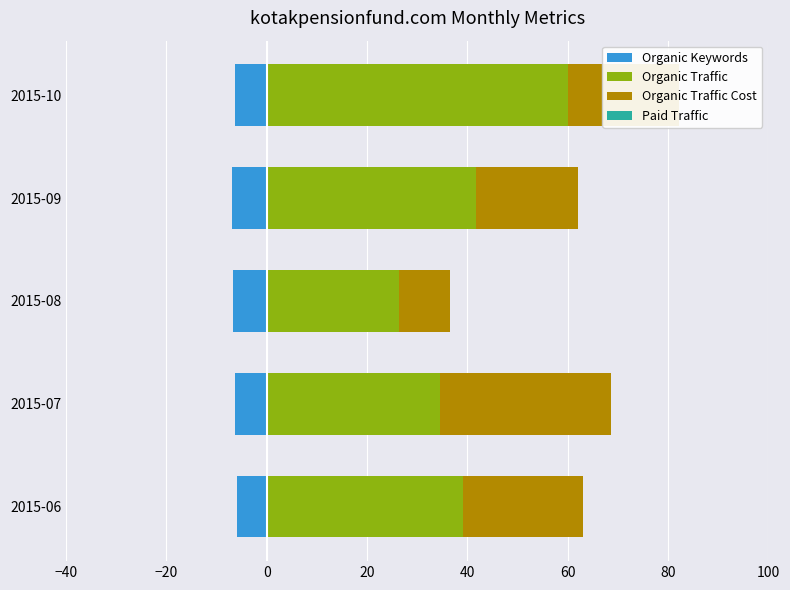

The Organic Traffic series shows 26.4 at 2015-08. True or false?

True